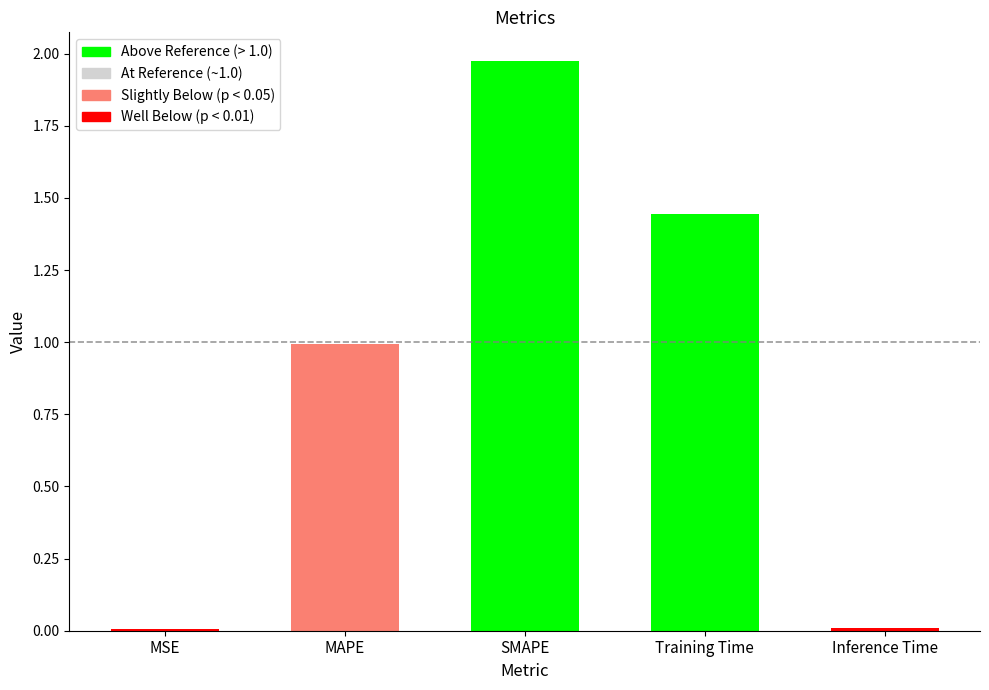

List the labels in order of value, smallest first.

MSE, Inference Time, MAPE, Training Time, SMAPE